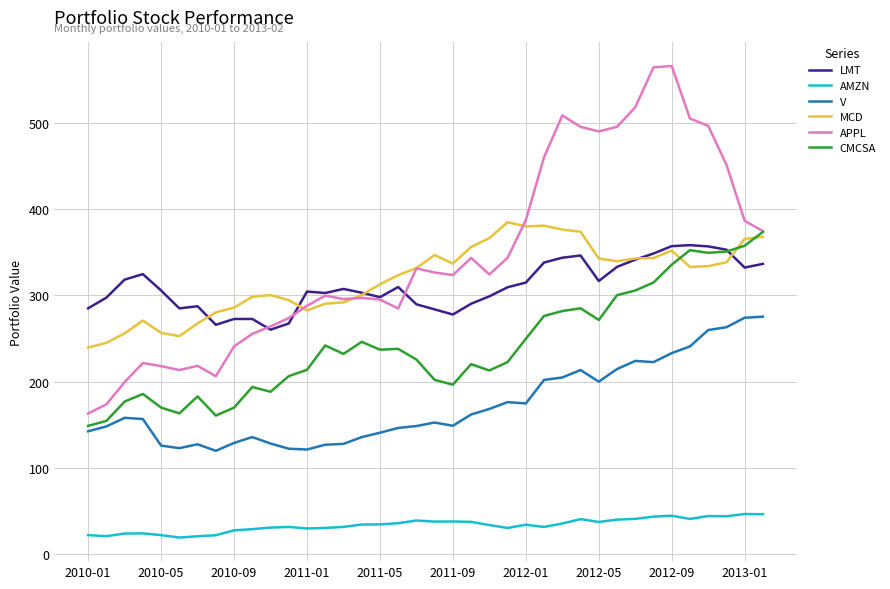

Which series has the largest total across all categories?

APPL